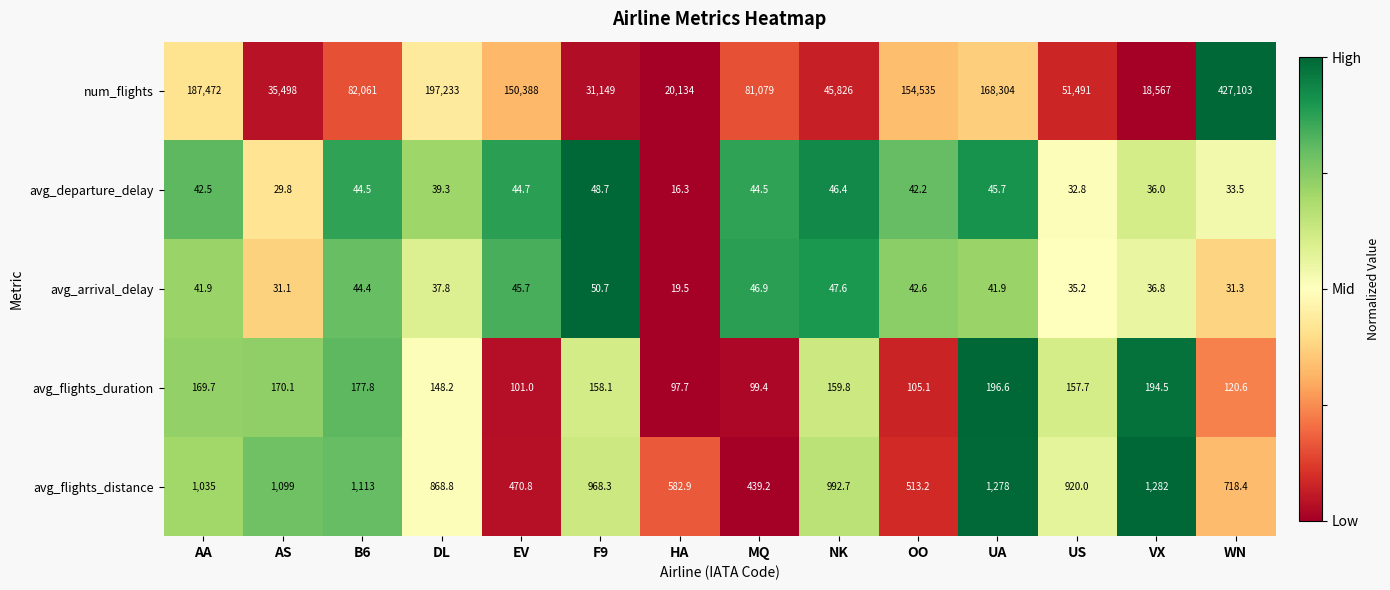

What is the sum of all num_flights values?

1650840.0